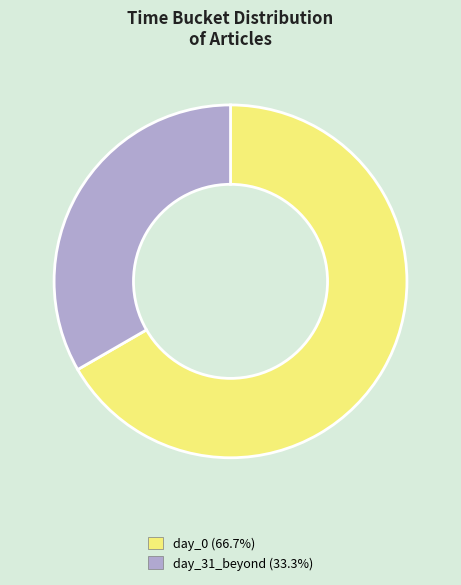

Count the number of slices in the pie.

2